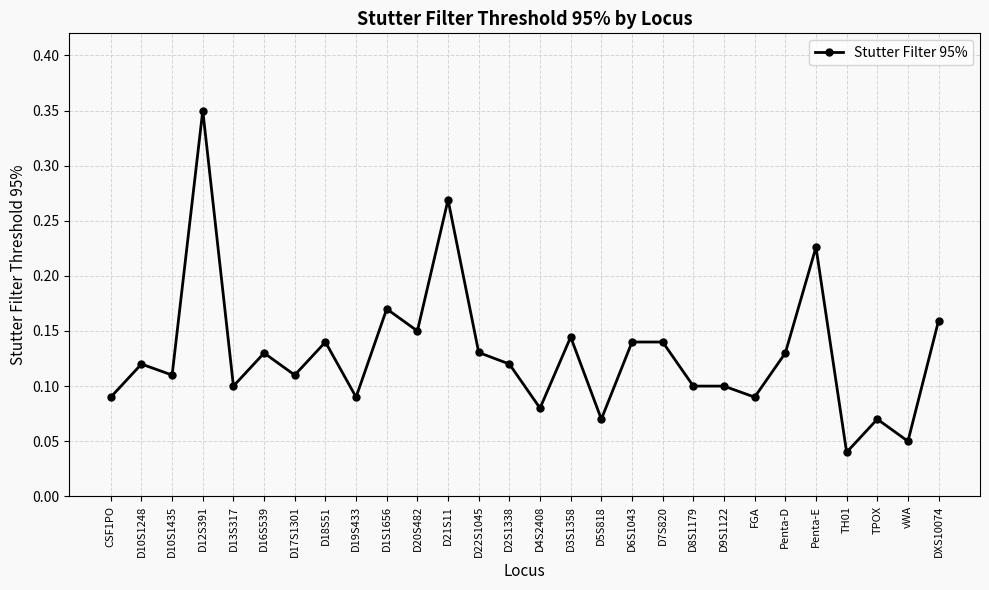

At which category does the data reach its first local peak?

D10S1248